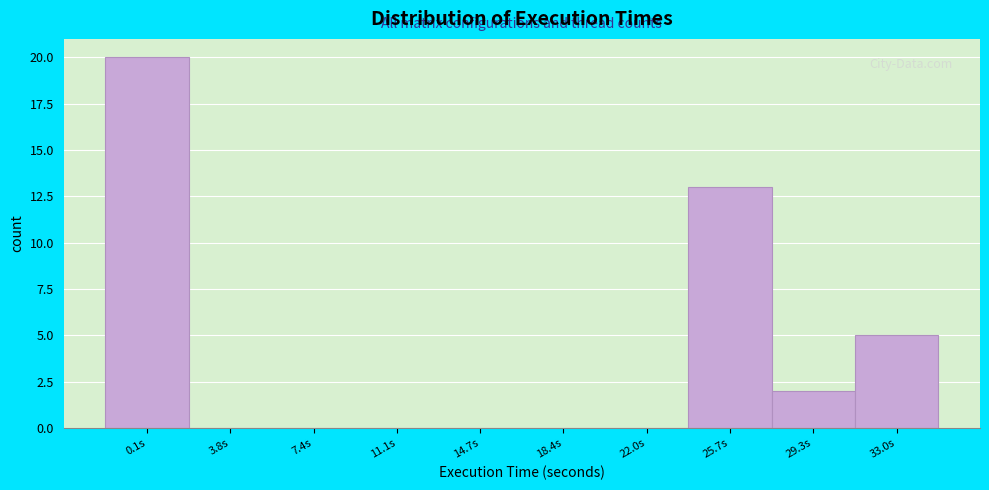

Reading left to right, transcribe all the data shown in this chart.

0.1s=20	3.8s=0	7.4s=0	11.1s=0	14.7s=0	18.4s=0	22.0s=0	25.7s=13	29.3s=2	33.0s=5